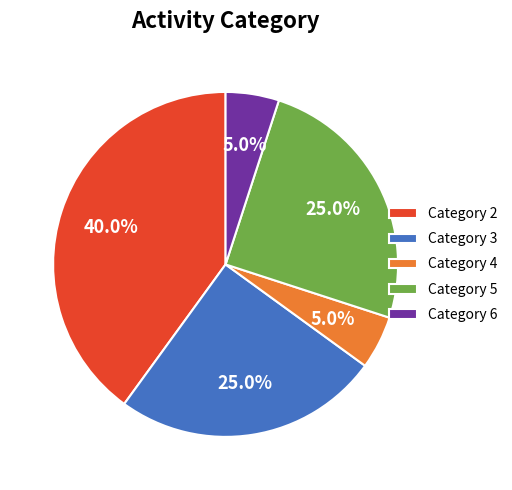

How many slices are in this pie chart?

5